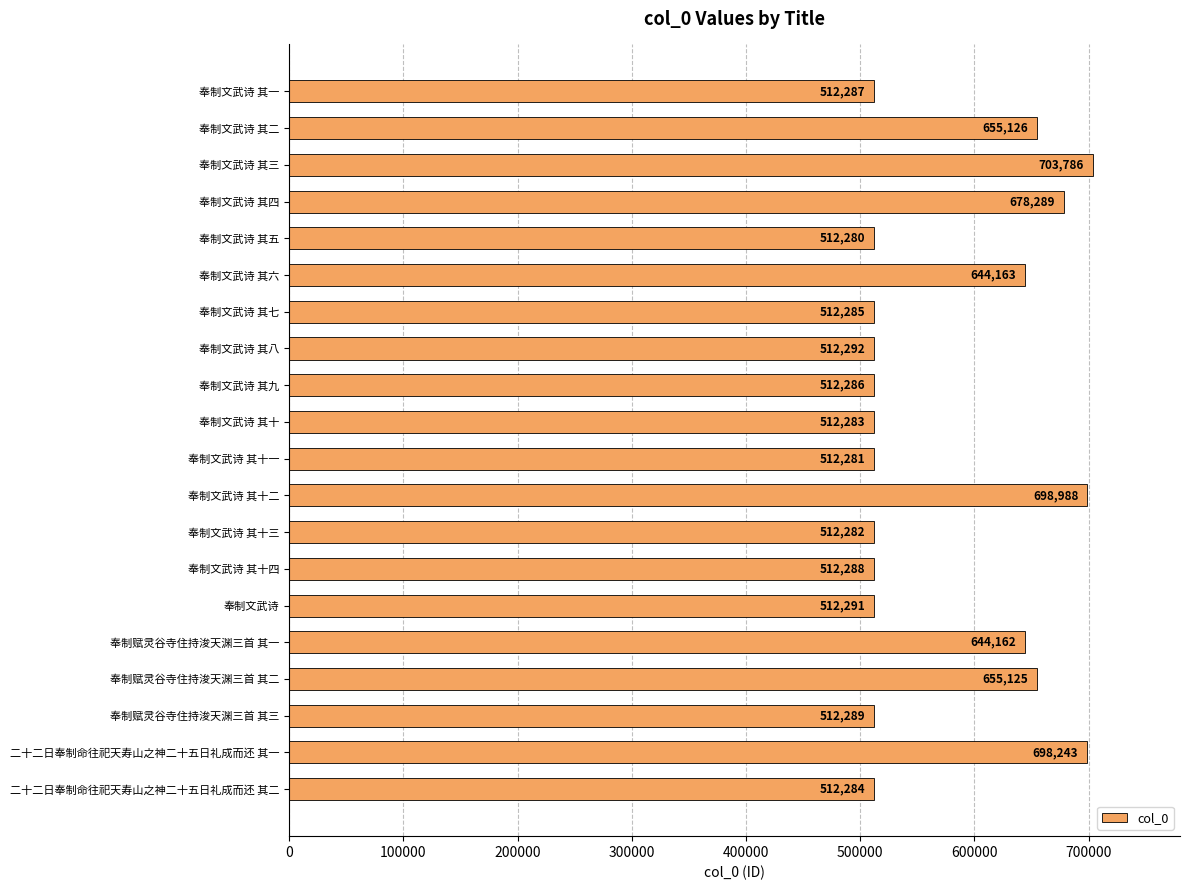

What is the difference between the values at 奉制文武诗 and 奉制文武诗 其四?

165998